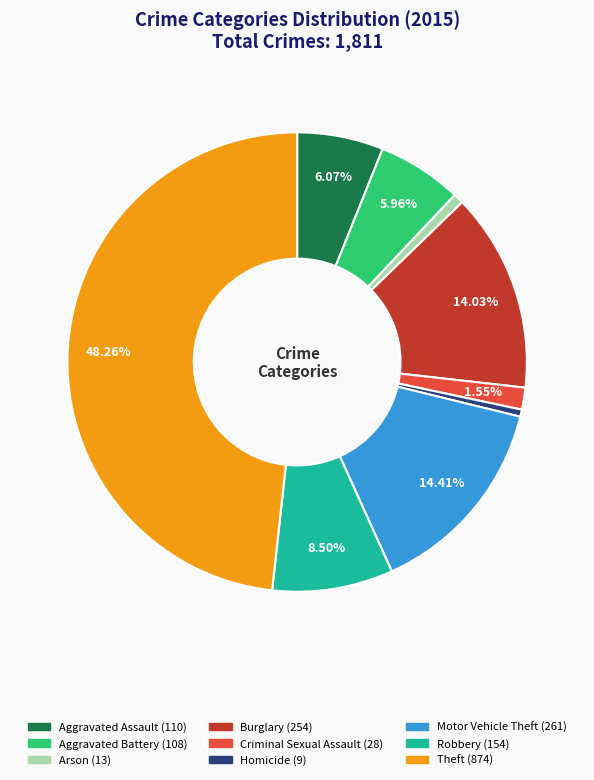

The Homicide slice represents 0% of the pie. True or false?

True